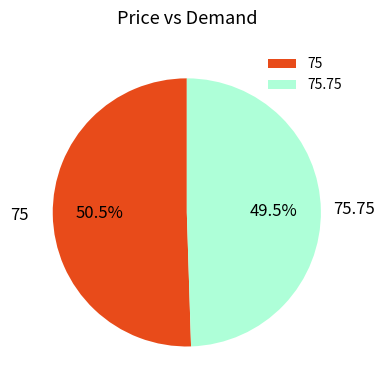

How much of the chart is everything except 75.75?

50.5%